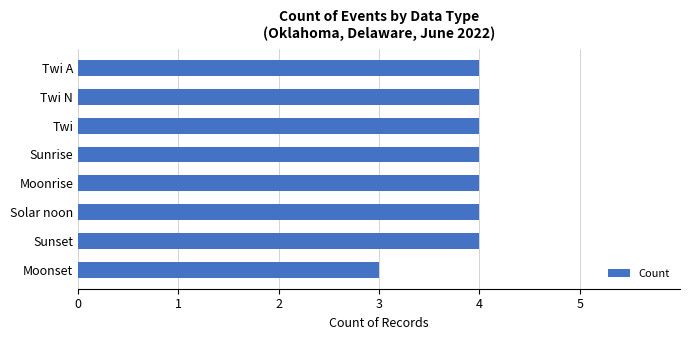

True or false: the data shows 4 at Twi N.

True